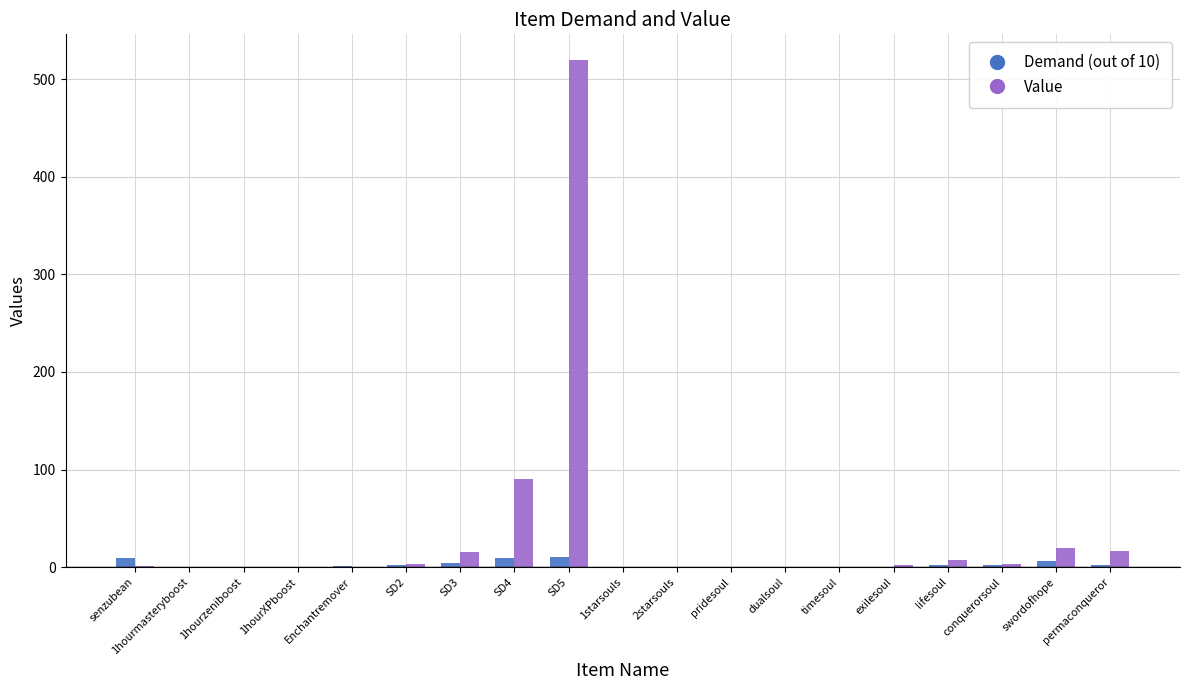

What is the sum of the Demand (out of 10) values at 1hourzeniboost and 1hourXPboost?

0.2